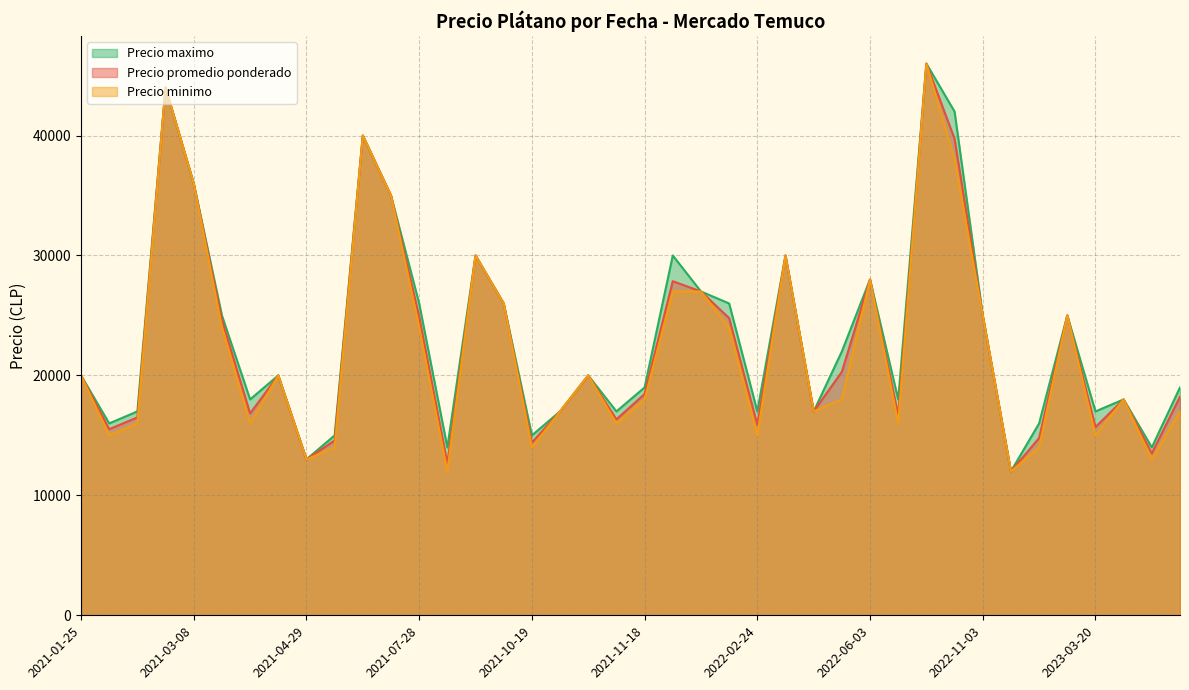

True or false: Precio minimo has more than 2 interior local peaks.

True